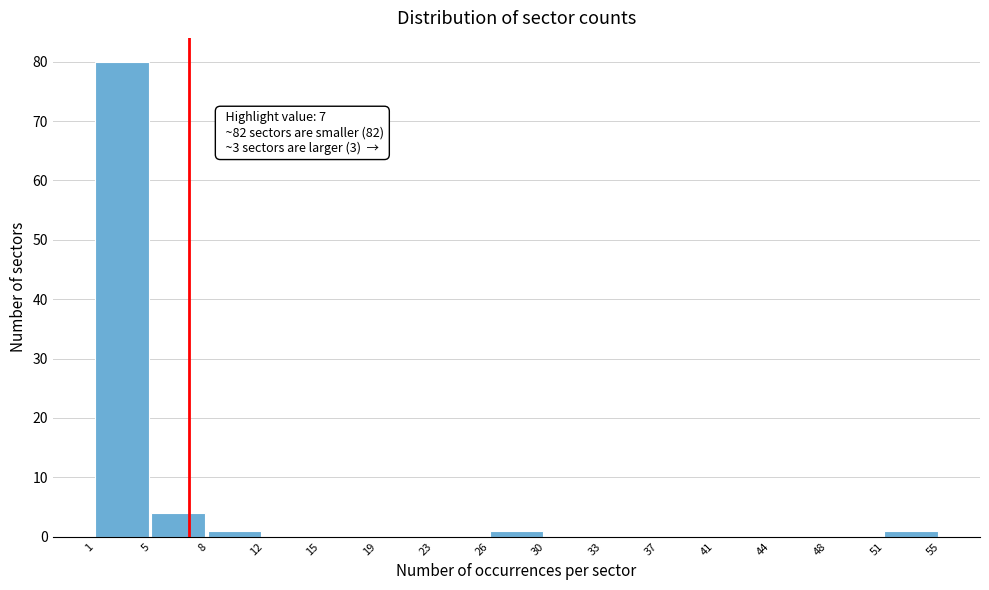

Over which range of the x-axis is the bar tallest?

1 to 5